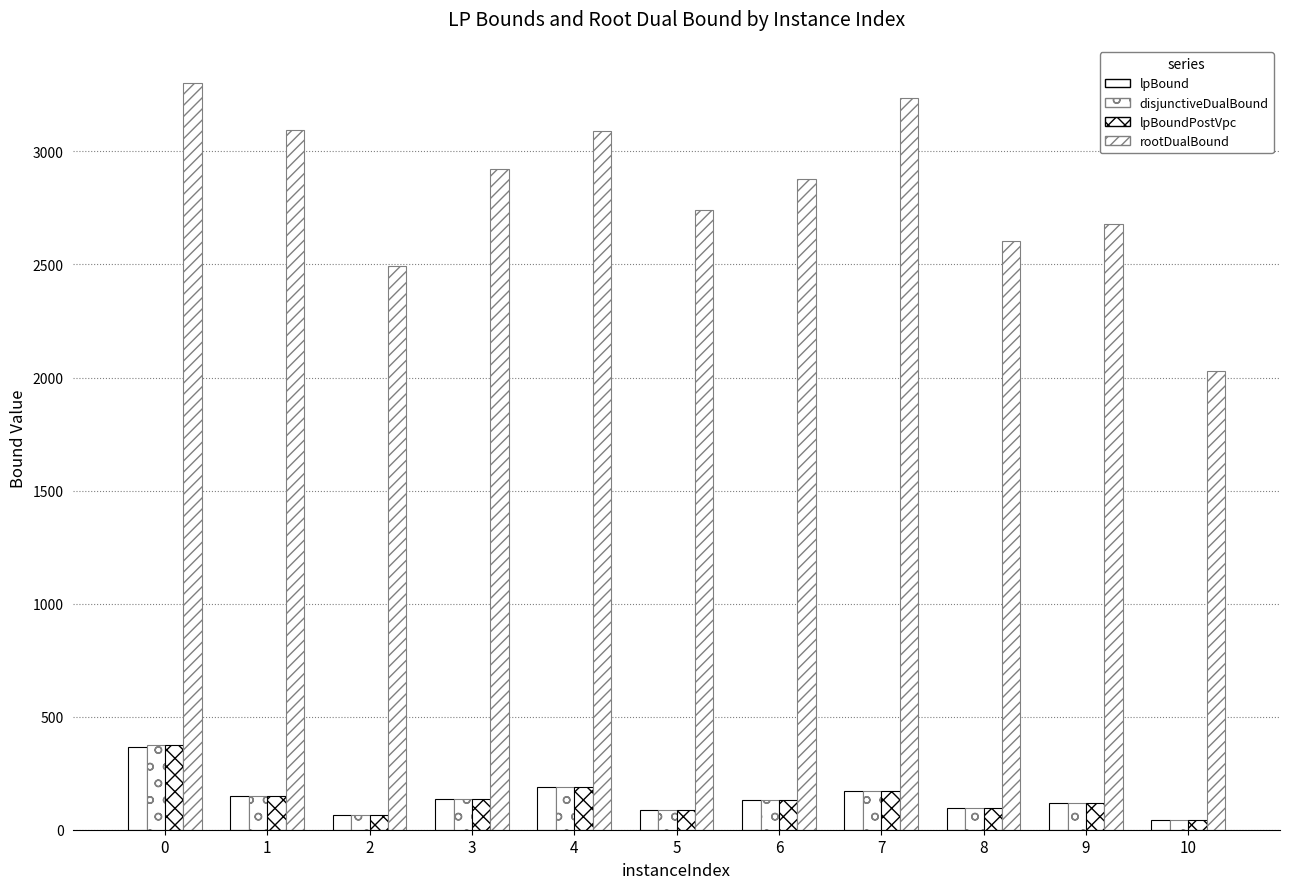

Are the bars horizontal?

No